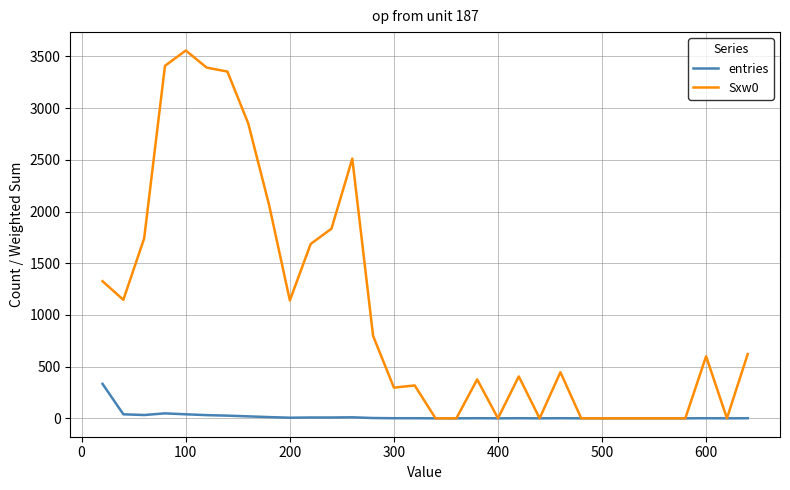

Which series has the widest spread of values?

Sxw0